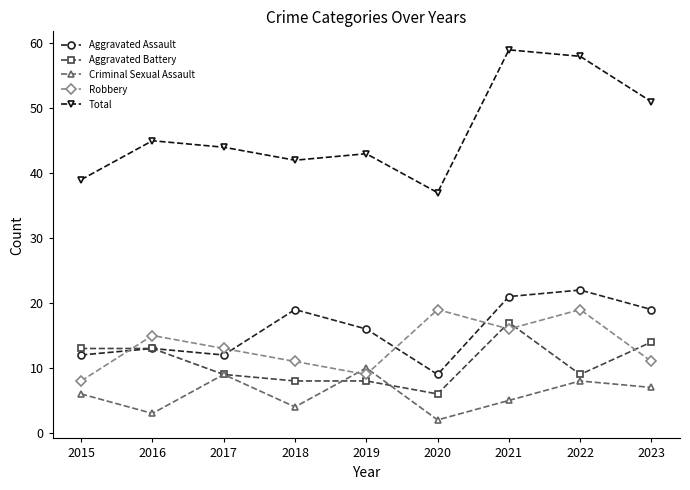

Where is Robbery nearest to the value 13?

2017